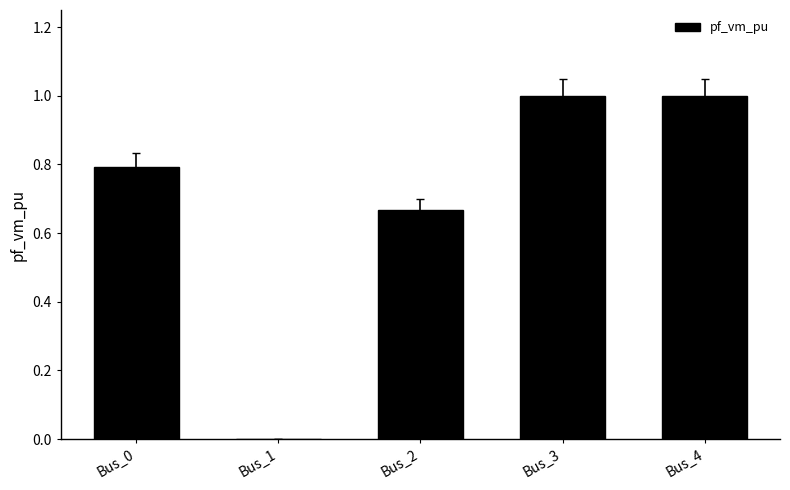

How many categories are shown in the chart?

5